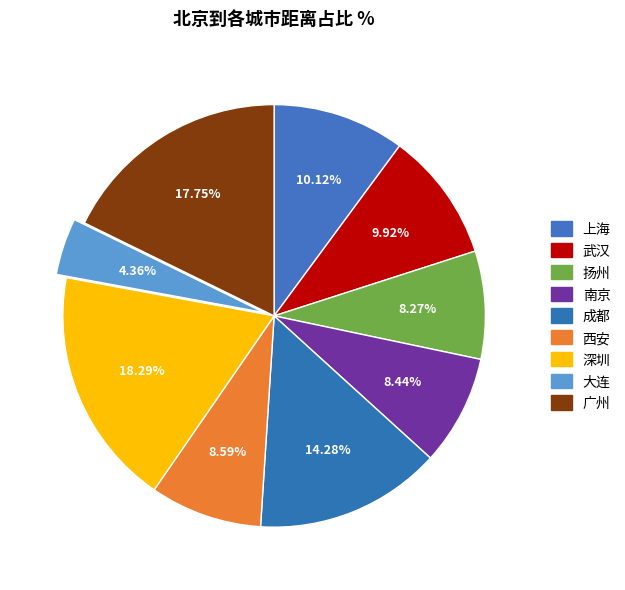

The 广州 slice represents 18% of the pie. True or false?

True